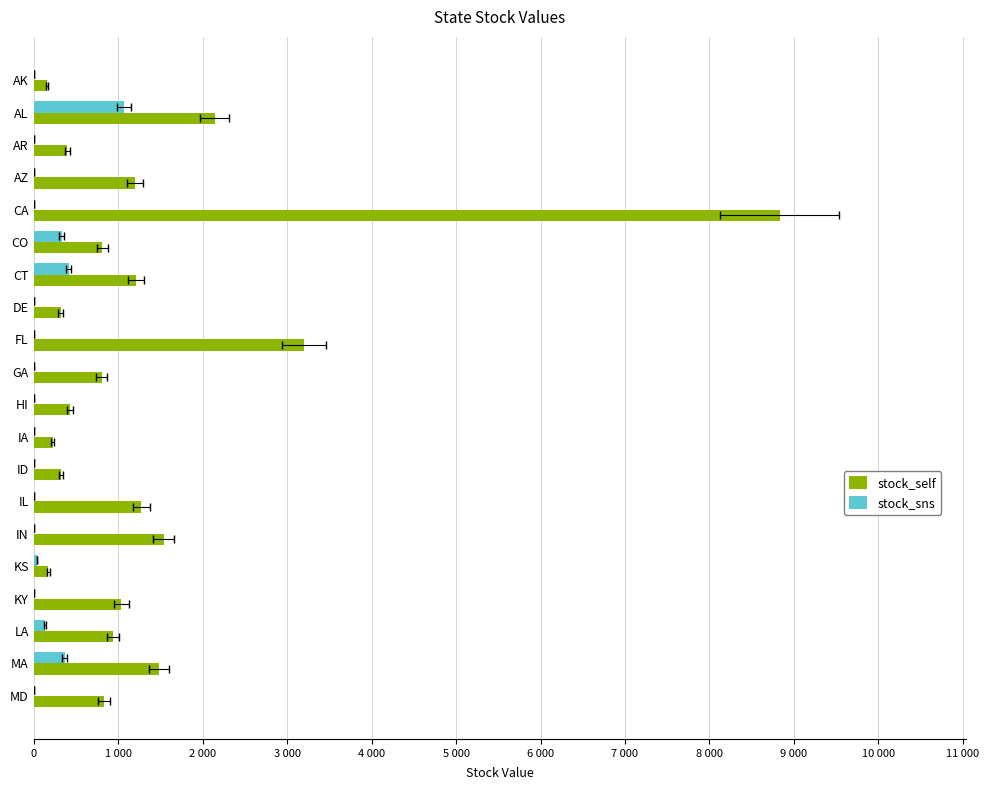

Between HI and LA, which series saw the biggest shift?

stock_self